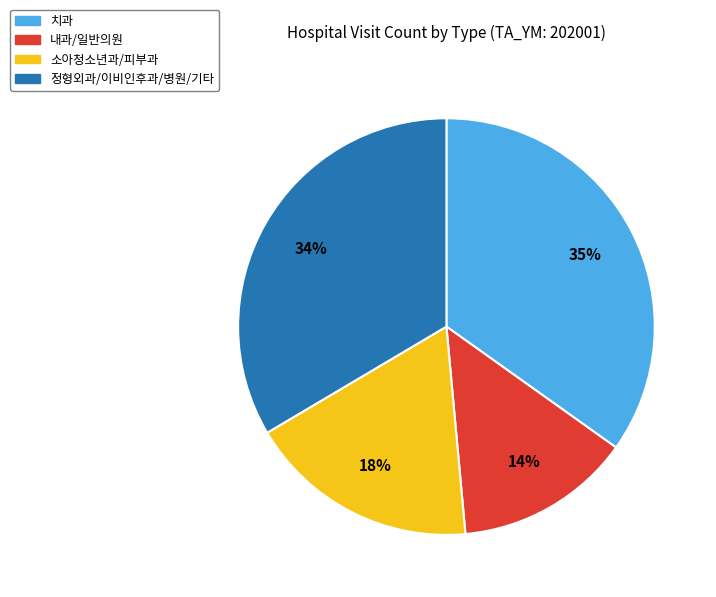

Is there a majority slice in this chart?

No